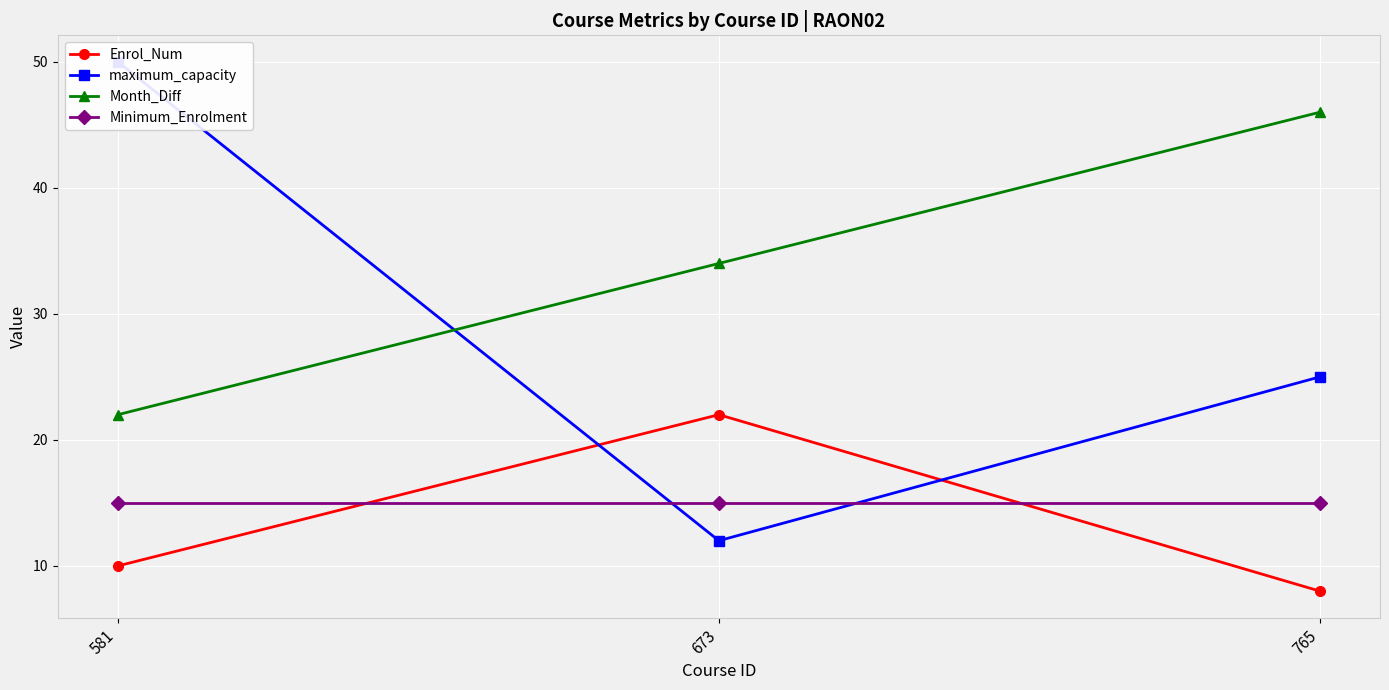

How many lines are shown in the chart?

4